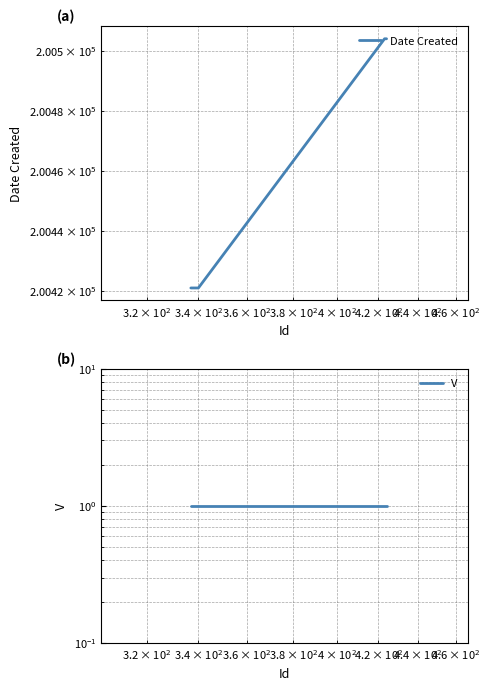

What are all the series names shown in the legend?

Date Created, V